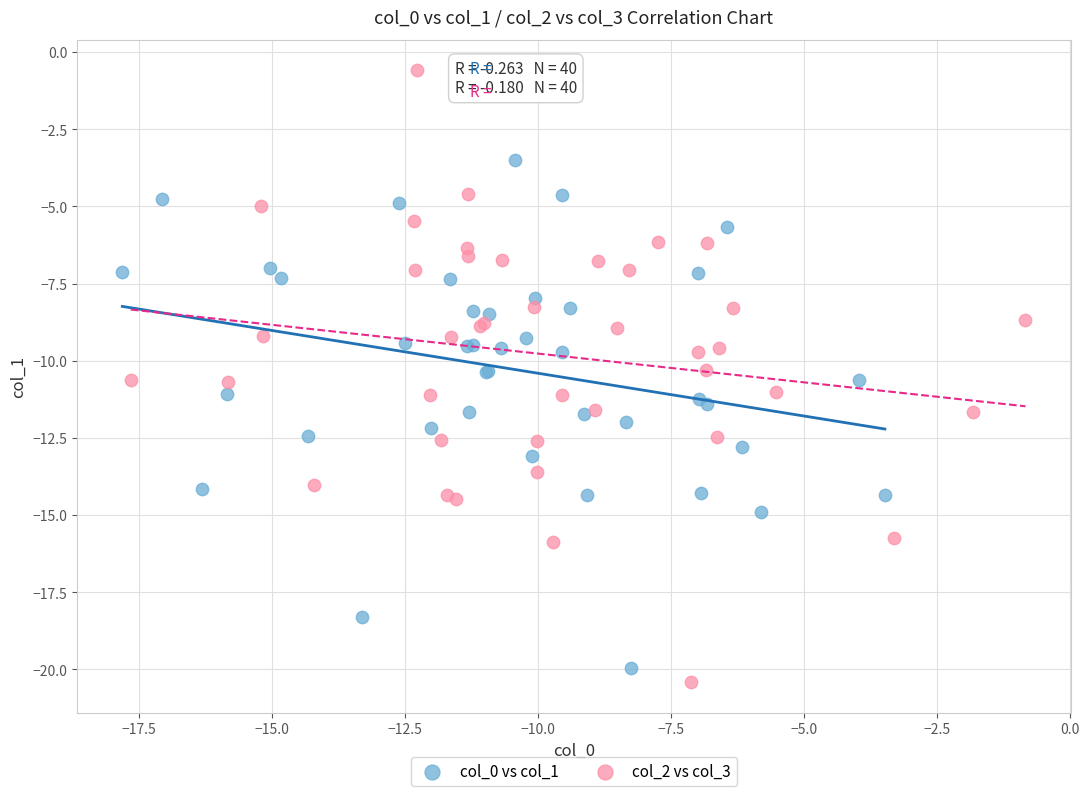

Which series reaches the maximum Y coordinate?

col_2 vs col_3